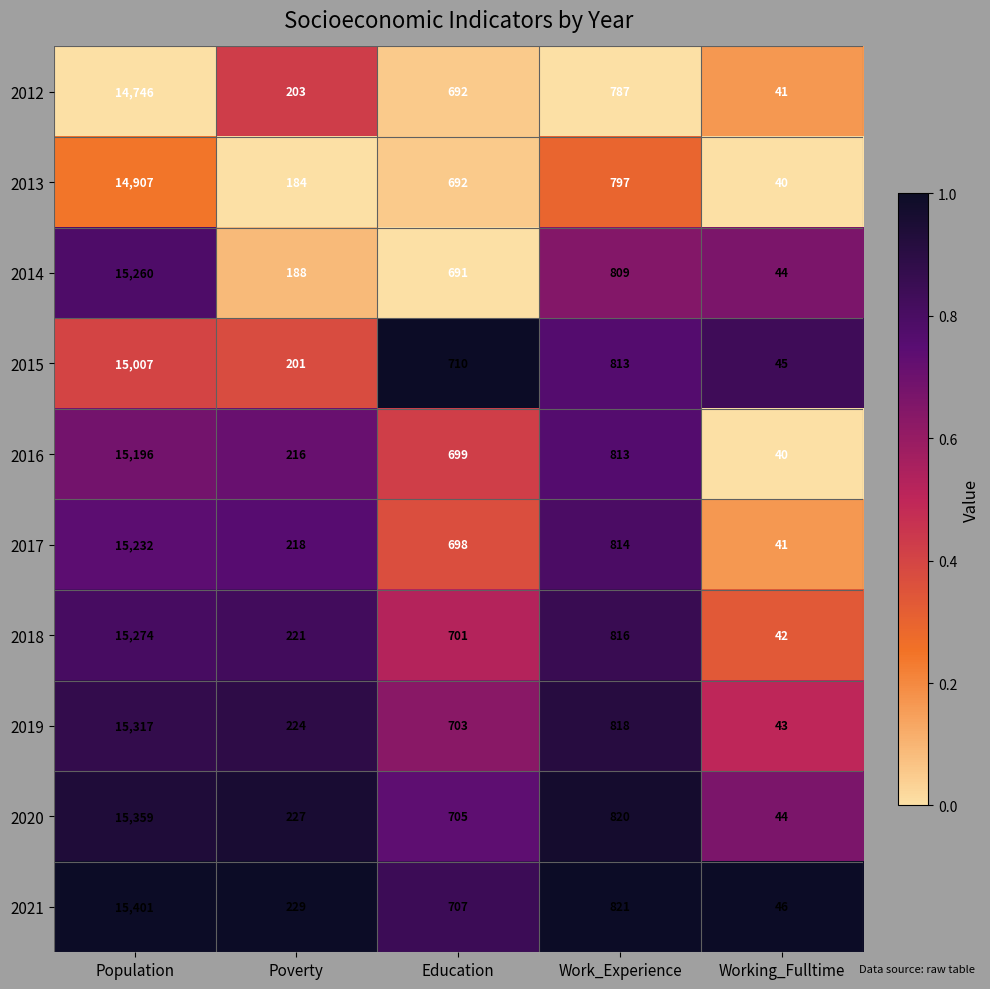

Which label corresponds to the smallest value in the chart?

Working_Fulltime